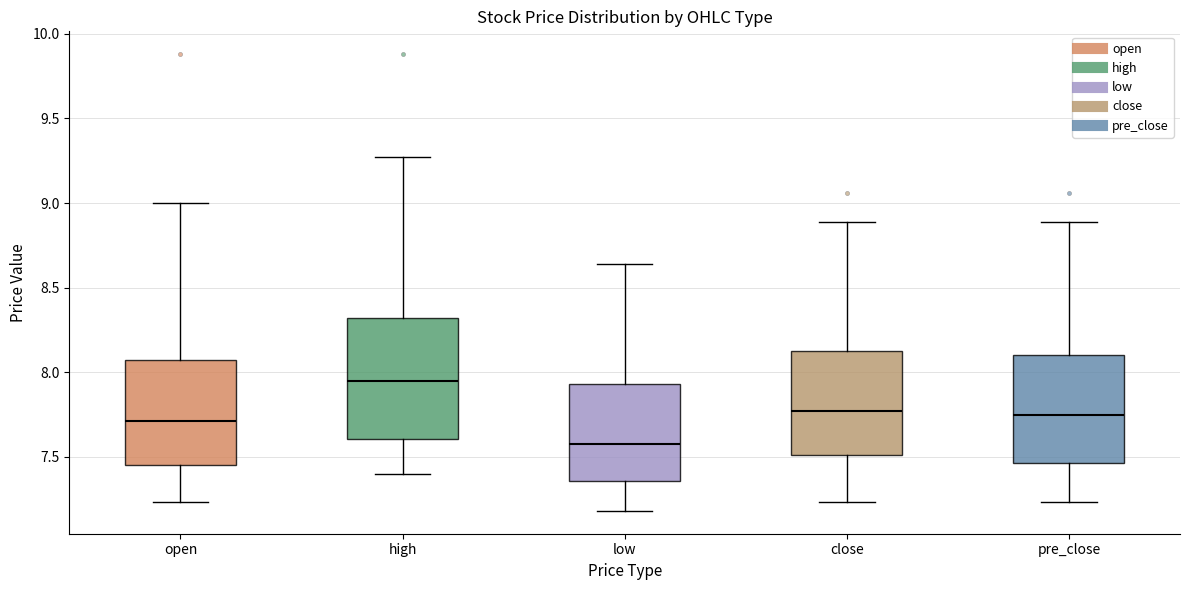

Which box has the lowest median line?

low